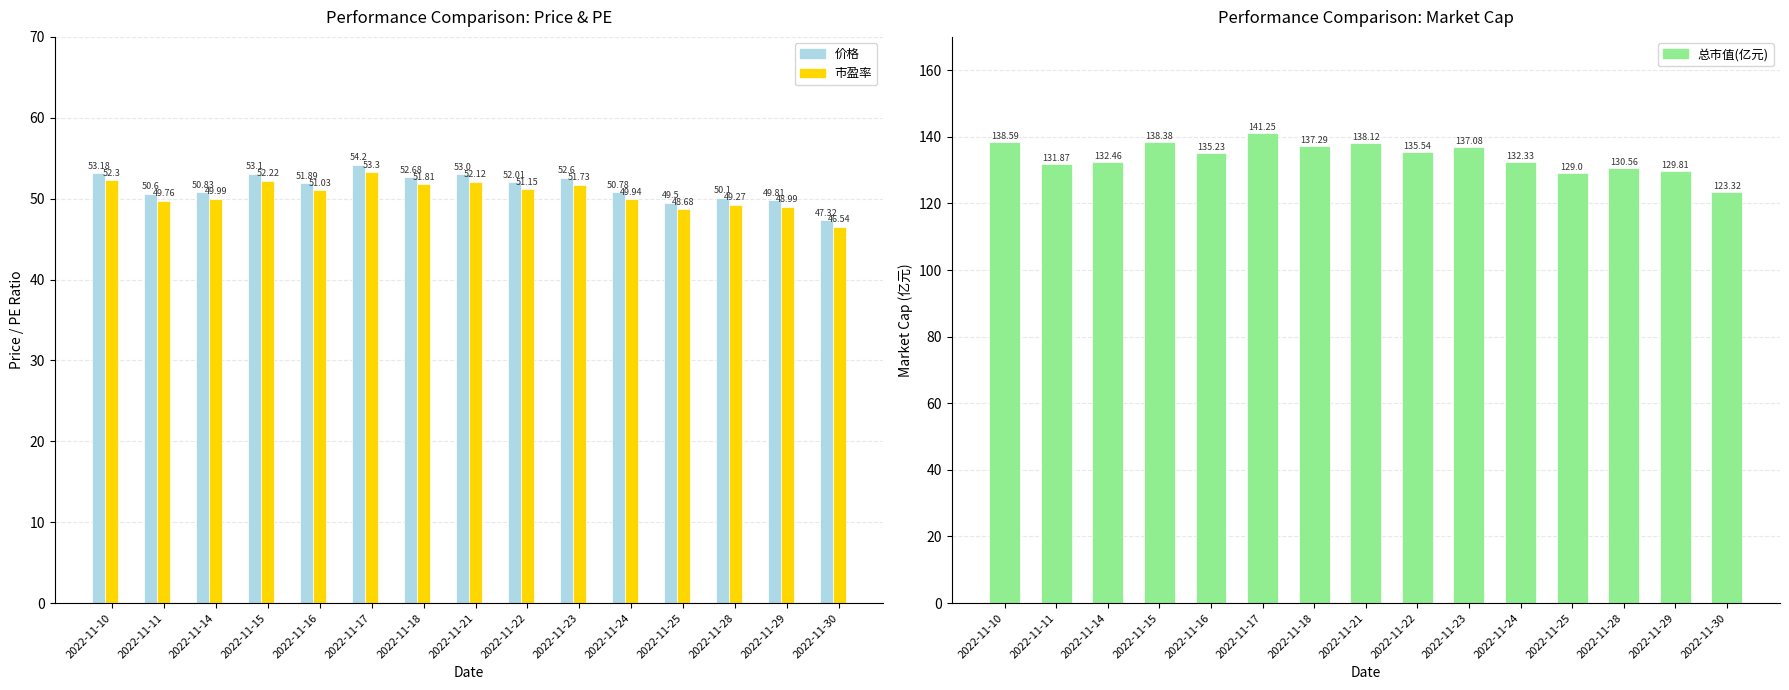

At which label does 价格 first exceed 51?

2022-11-10